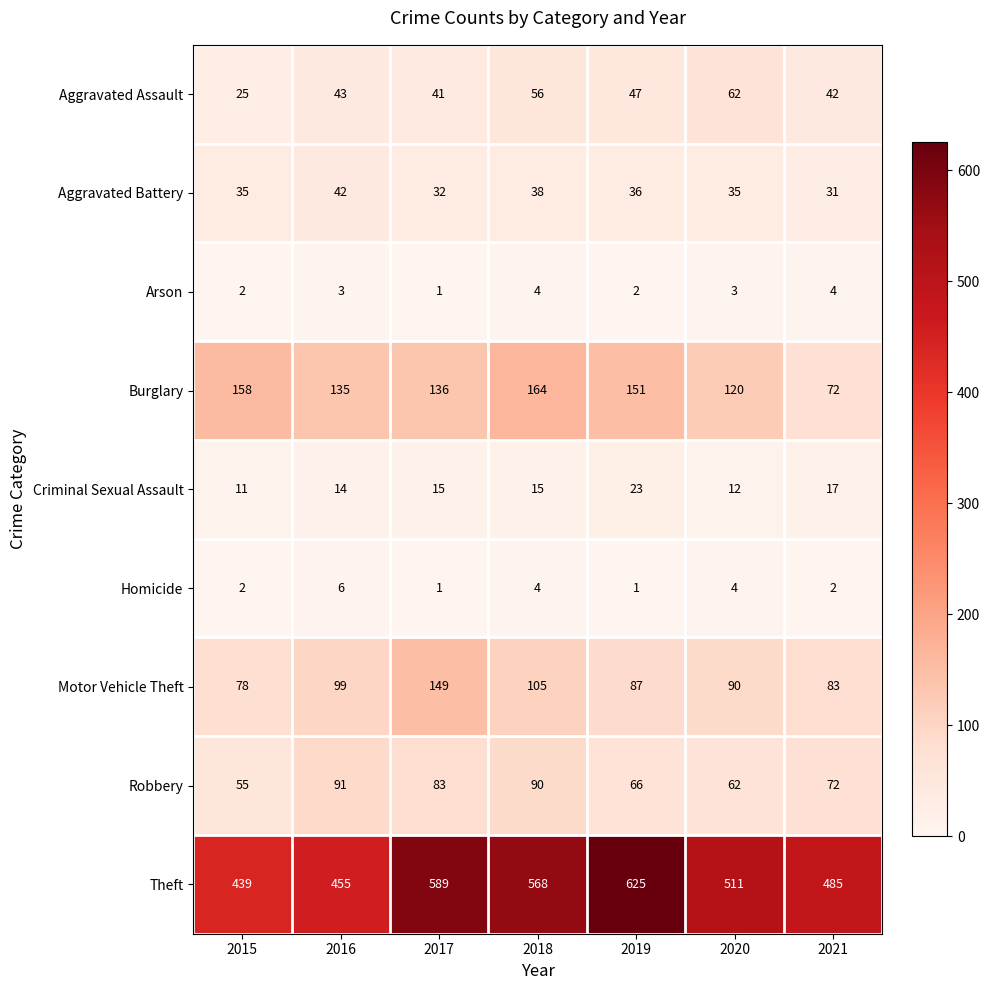

What is the difference between the second highest and minimum values in the Arson series?

3